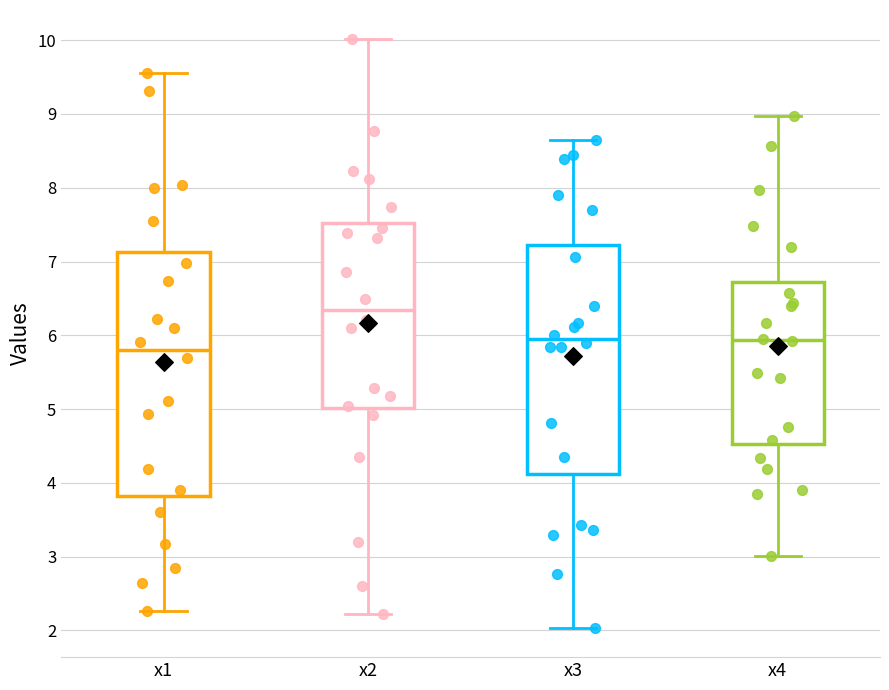

Where does the lower whisker of the box for x3 end on the y-axis? The values are not printed on the chart, so give them approximately, as read against the axis.

2.0